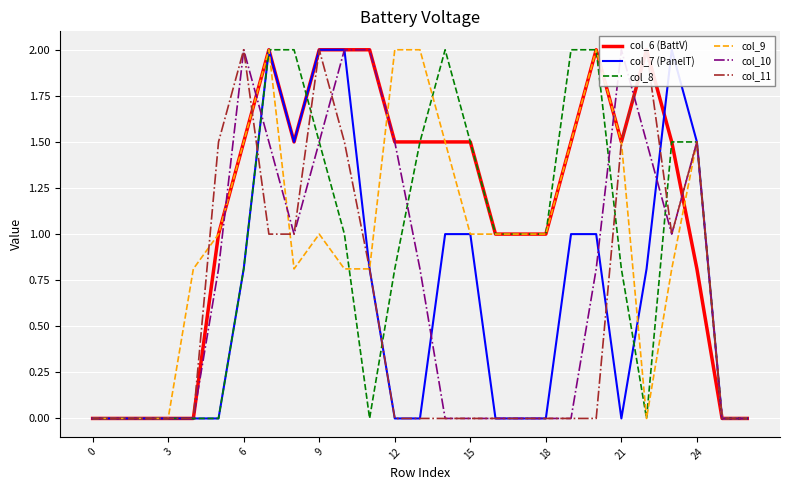

What is the difference between the maximum and second lowest values in the col_8 series?

2.0